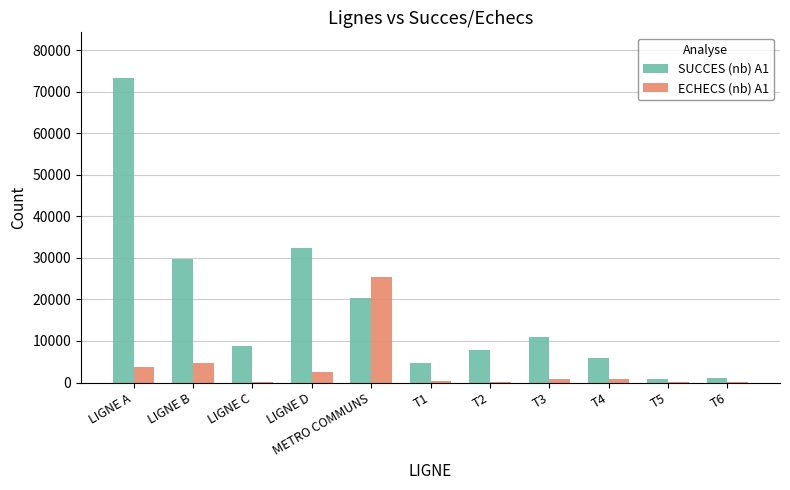

What is the greatest value displayed?

73284